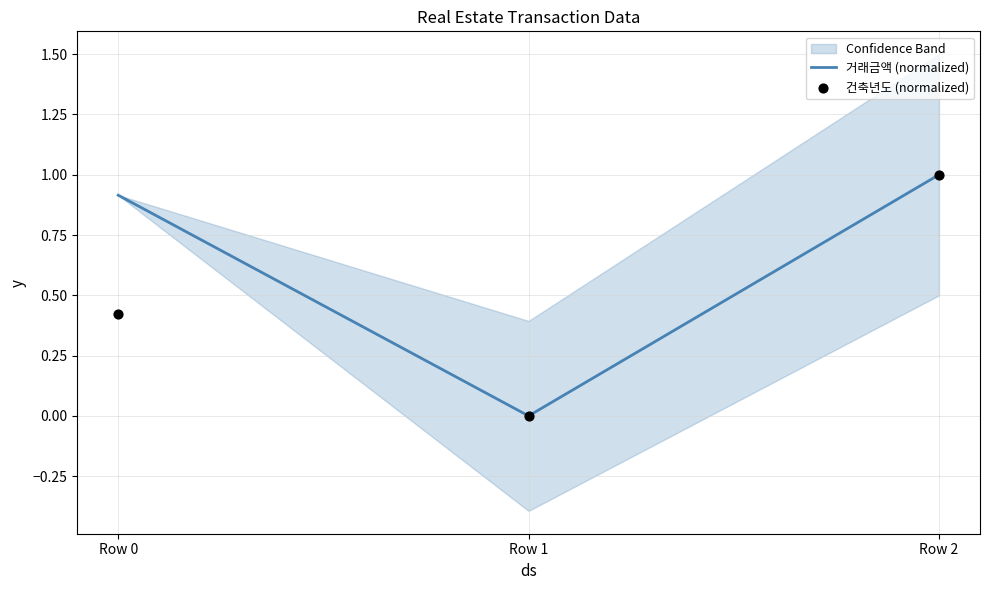

What is the total value across all series at Row 2?

2.0